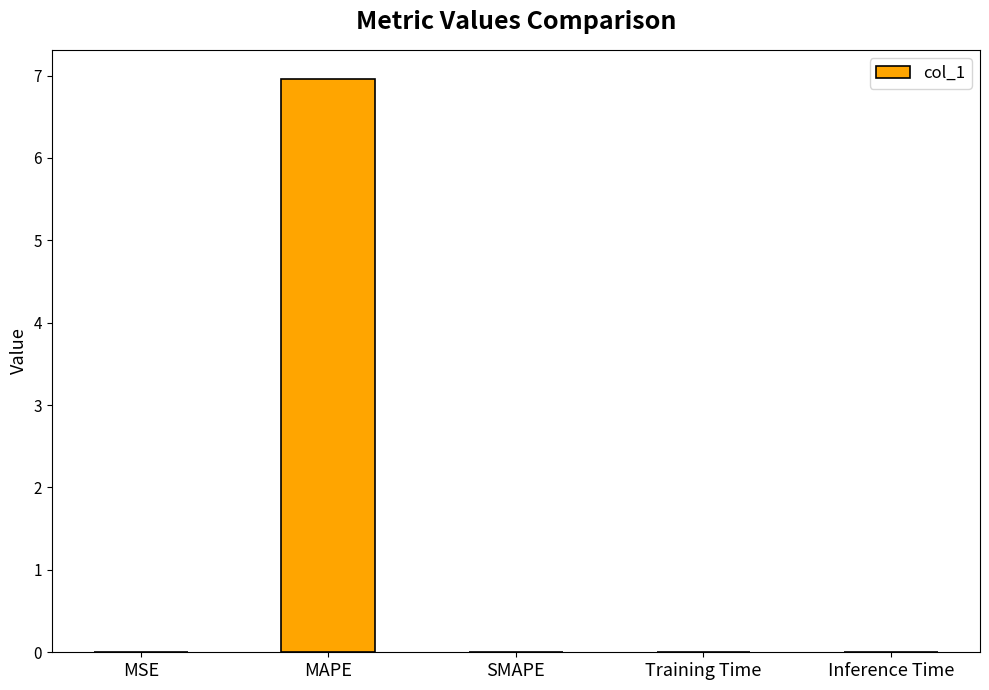

What is the change in value from MAPE to Inference Time?

-7.0